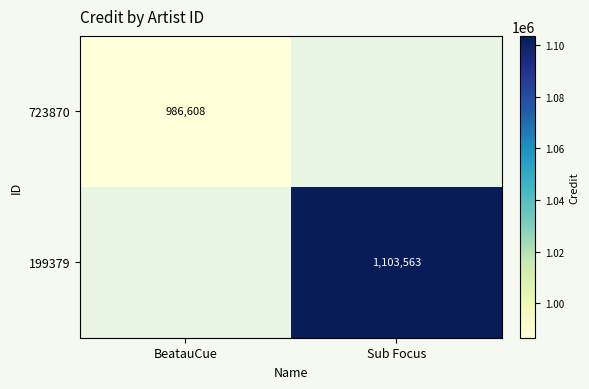

At how many categories does at least one series exceed 6620?

2